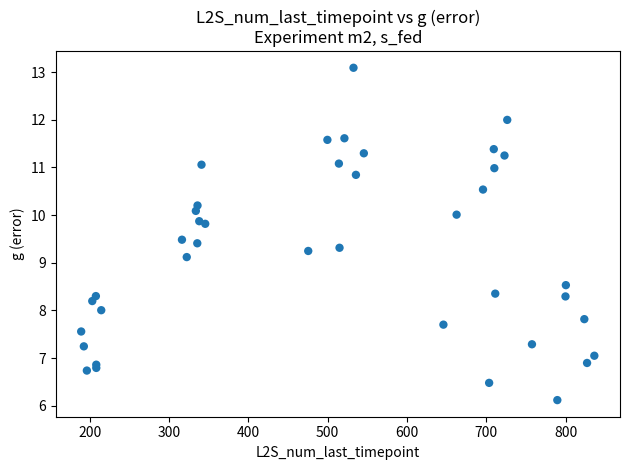

What Y value in the scatter plot is closest to 9?

9.1